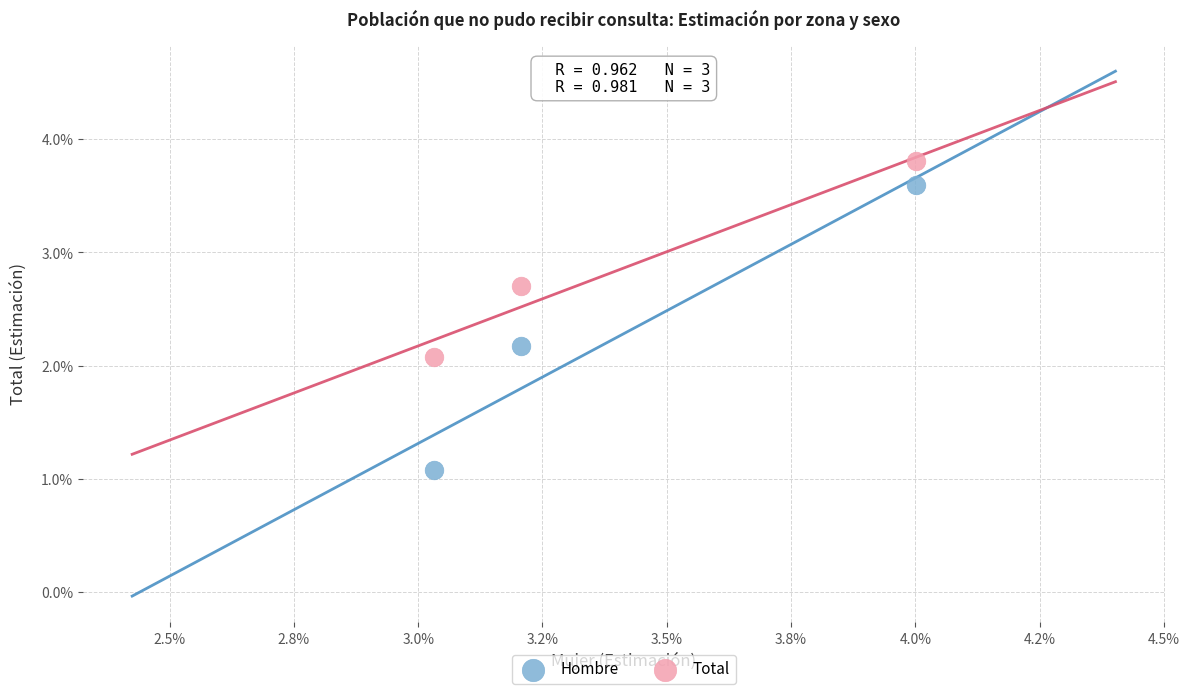

Which series has the largest Y range (max minus min)?

Hombre